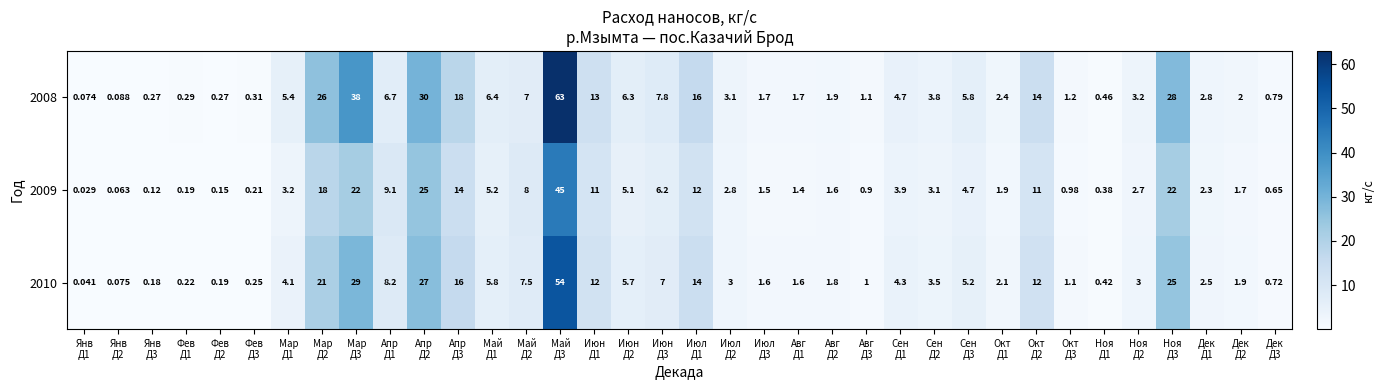

Count the number of categories in the chart.

36